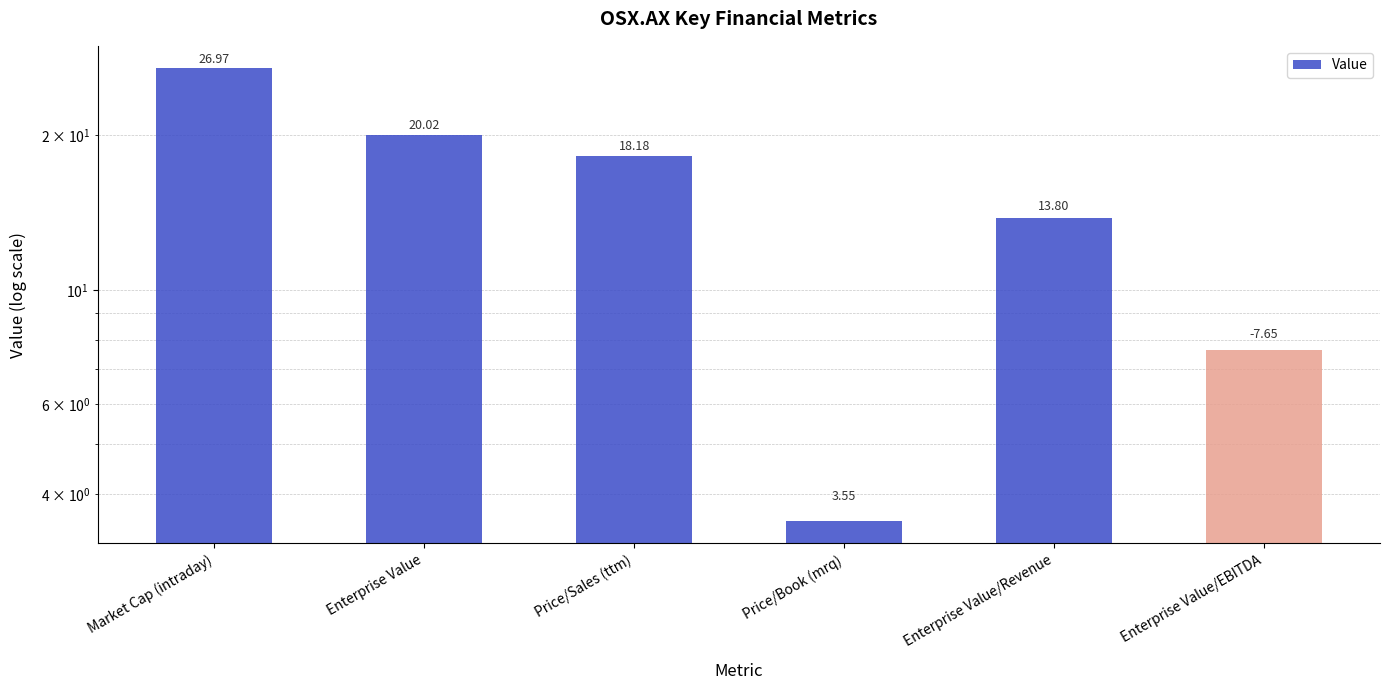

What is the minimum value shown in the chart?

3.5